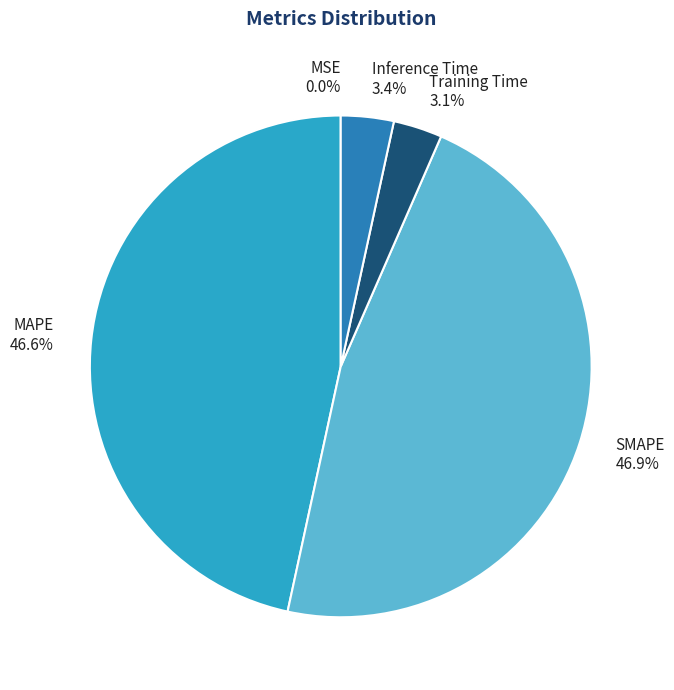

To the nearest percent, what is the difference between the SMAPE and Training Time slice percentages?

44%